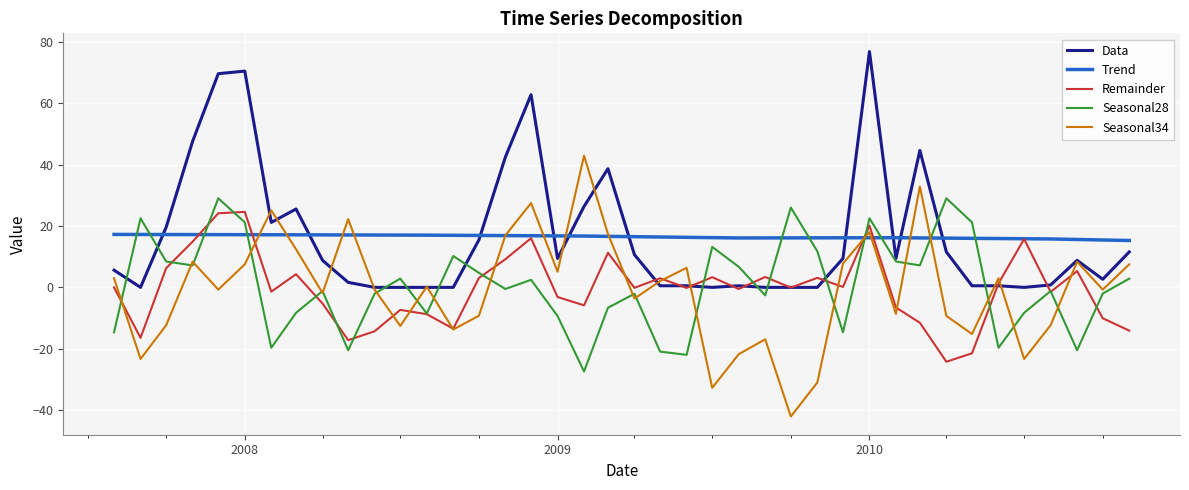

What is the smallest value displayed?

-42.0